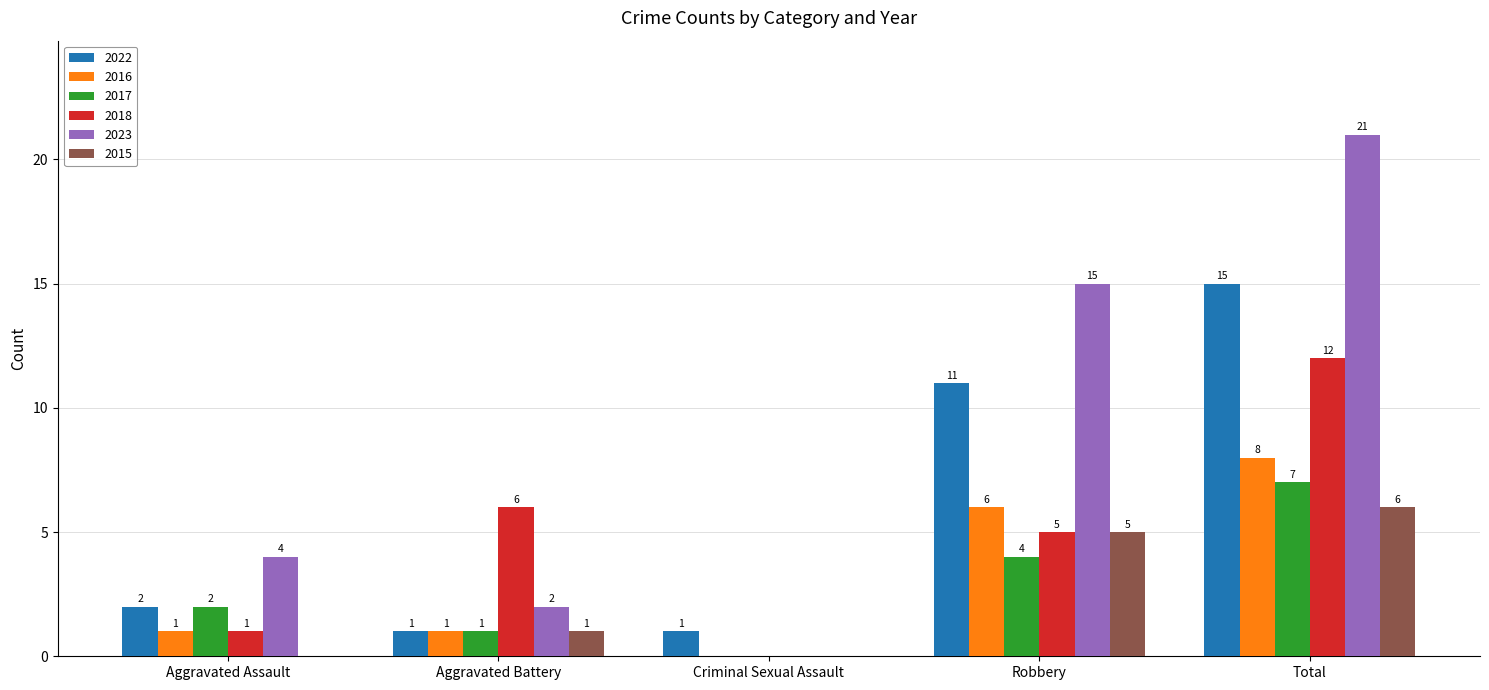

Between Aggravated Assault and Aggravated Battery, which series saw the biggest shift?

2018